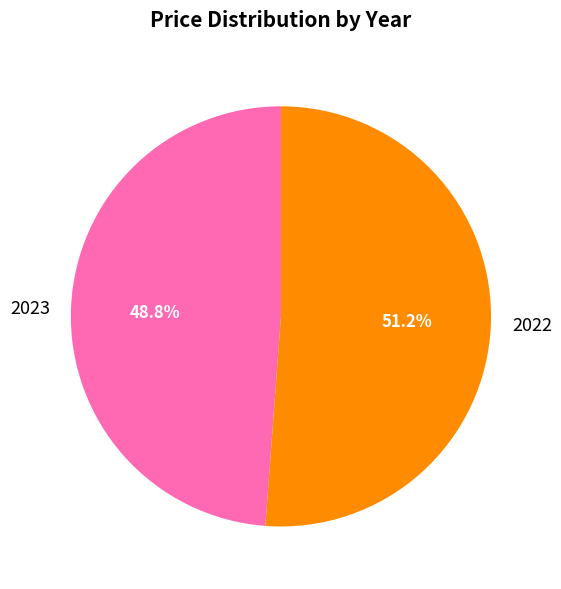

Rank the categories by value from lowest to highest.

2023, 2022